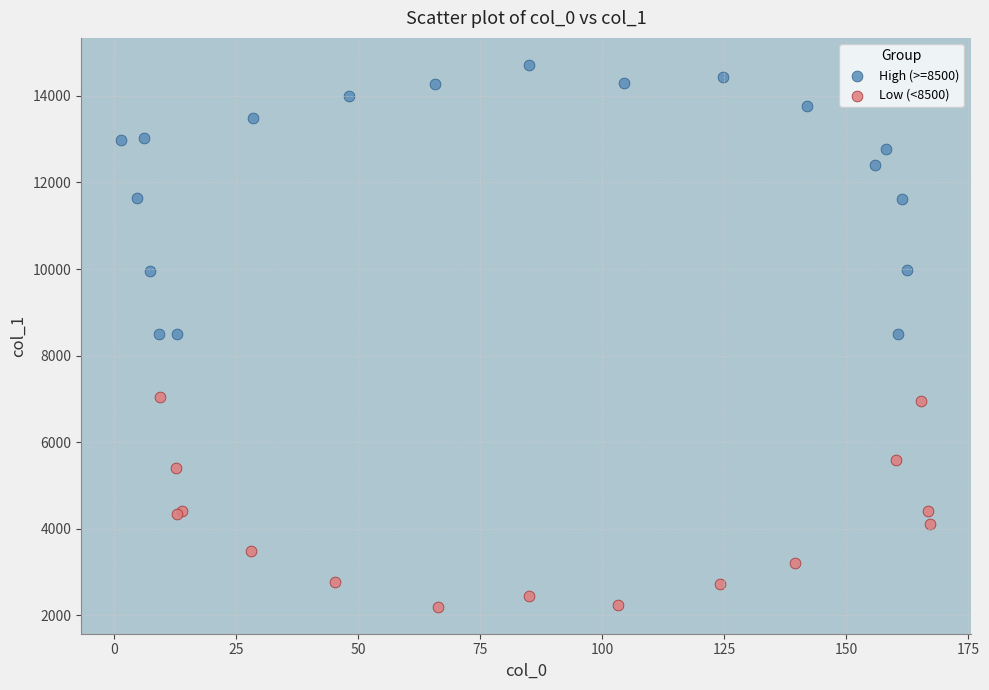

What are all the series names shown in the legend?

High (>=8500), Low (<8500)